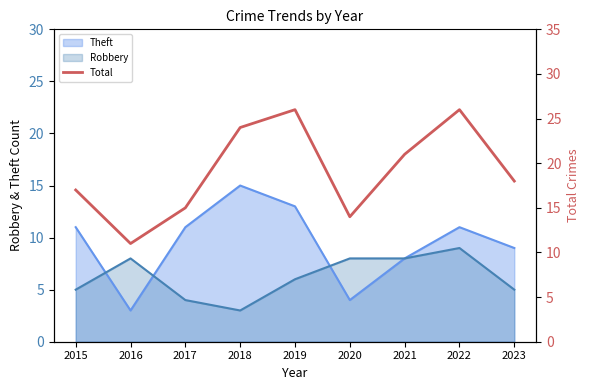

At which category does the data reach its first local peak?

2019